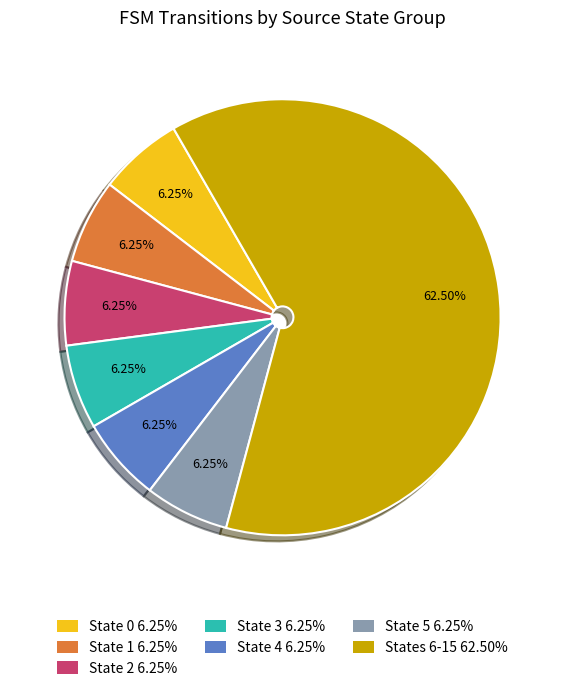

Between States 6-15 62.50% and State 3 6.25%, which is larger?

States 6-15 62.50%